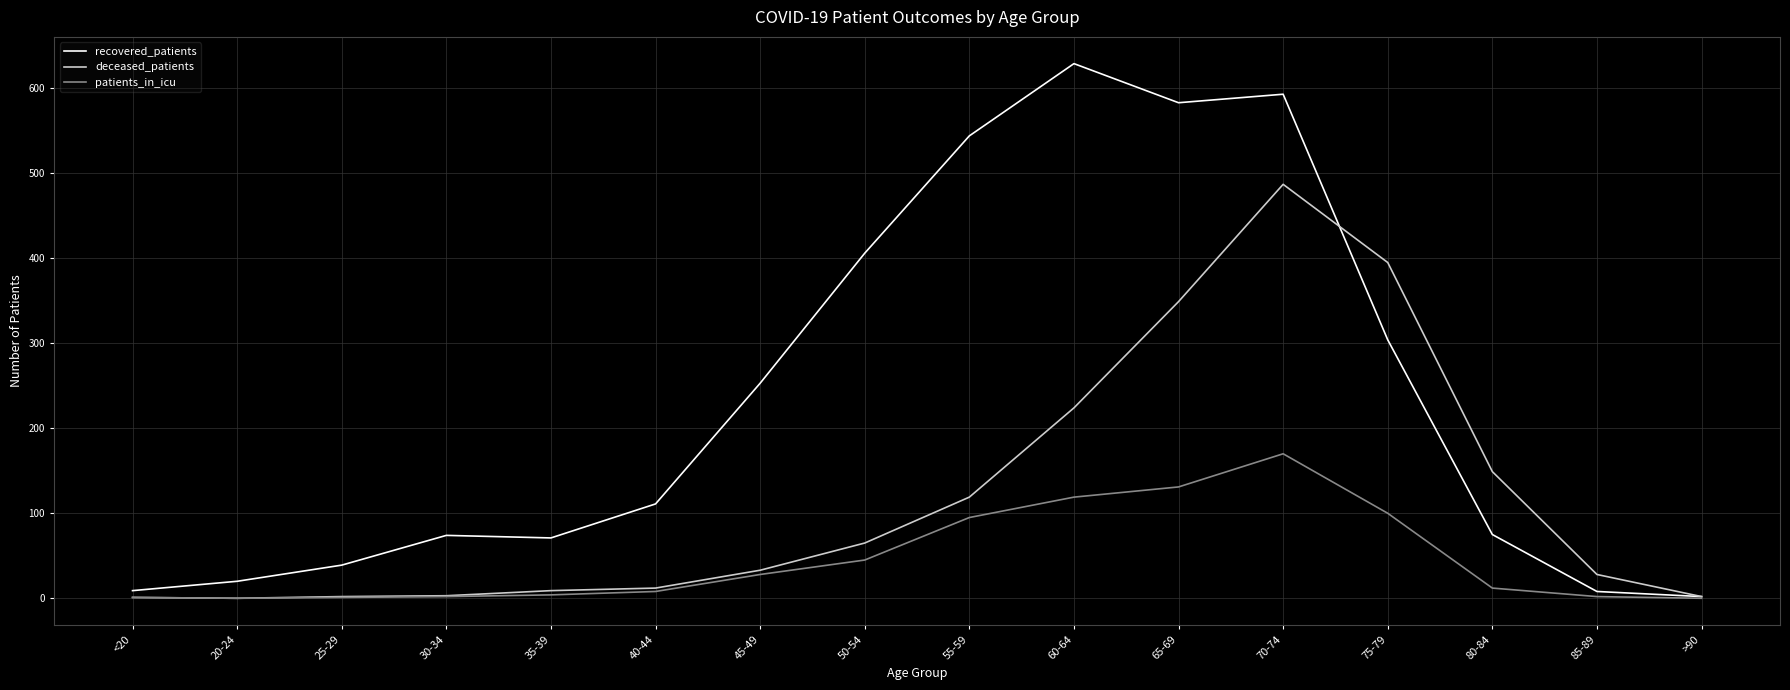

Rank the series by their maximum value, from highest to lowest.

recovered_patients, deceased_patients, patients_in_icu